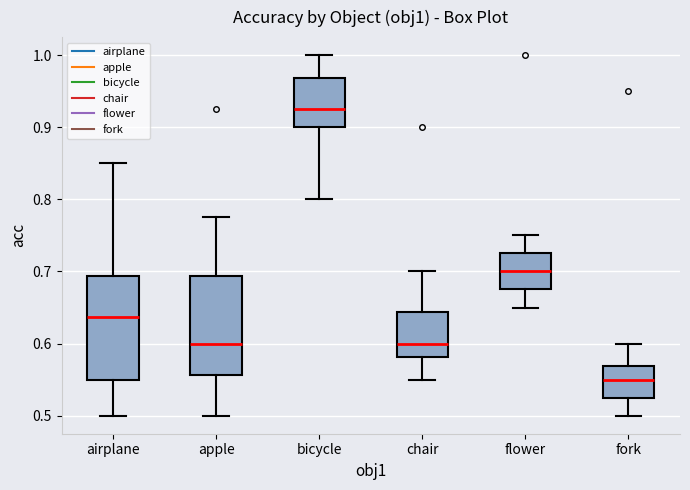

Which box's median line is the lowest?

fork